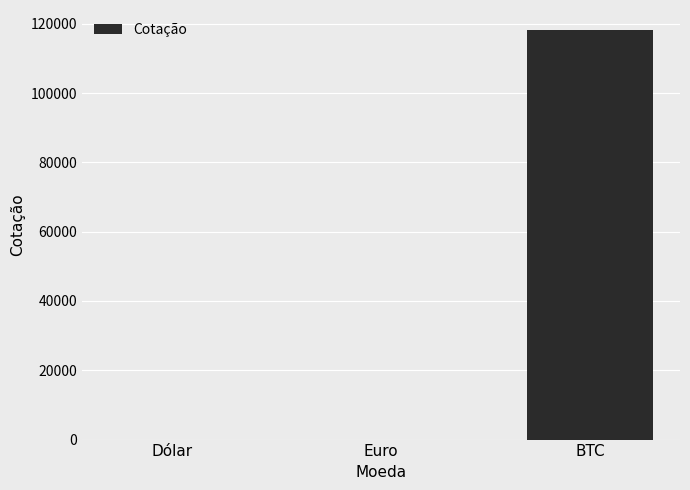

Between Dólar and BTC, which is larger?

BTC